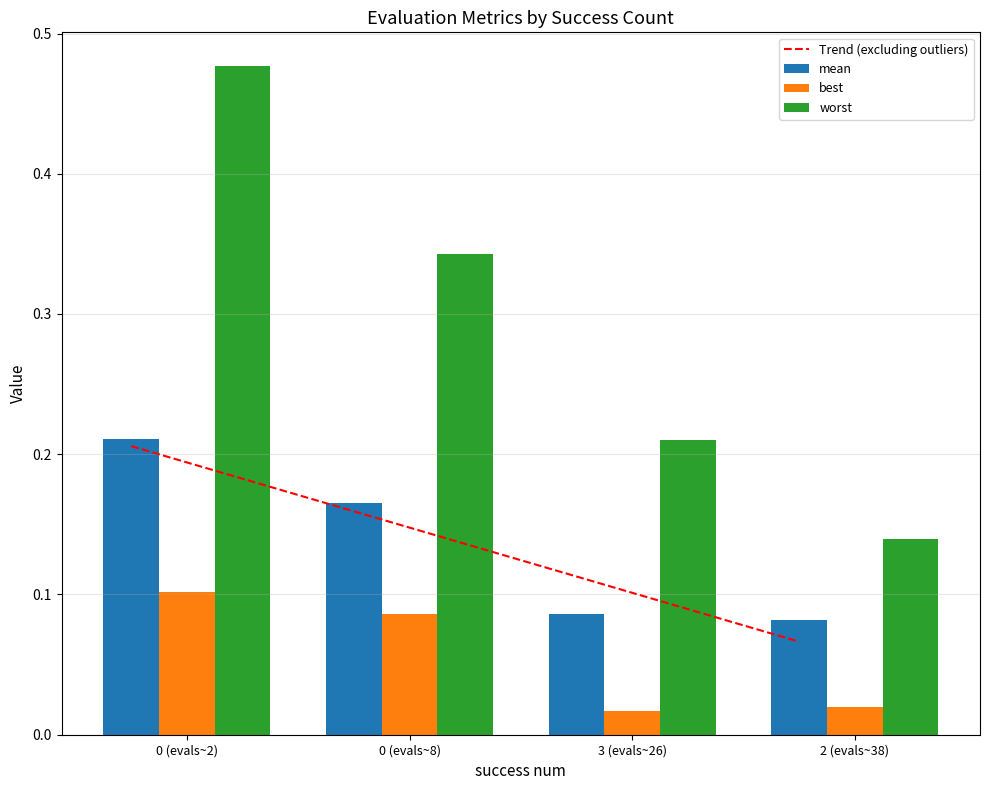

At which label is worst closest to 0?

2 (evals~38)